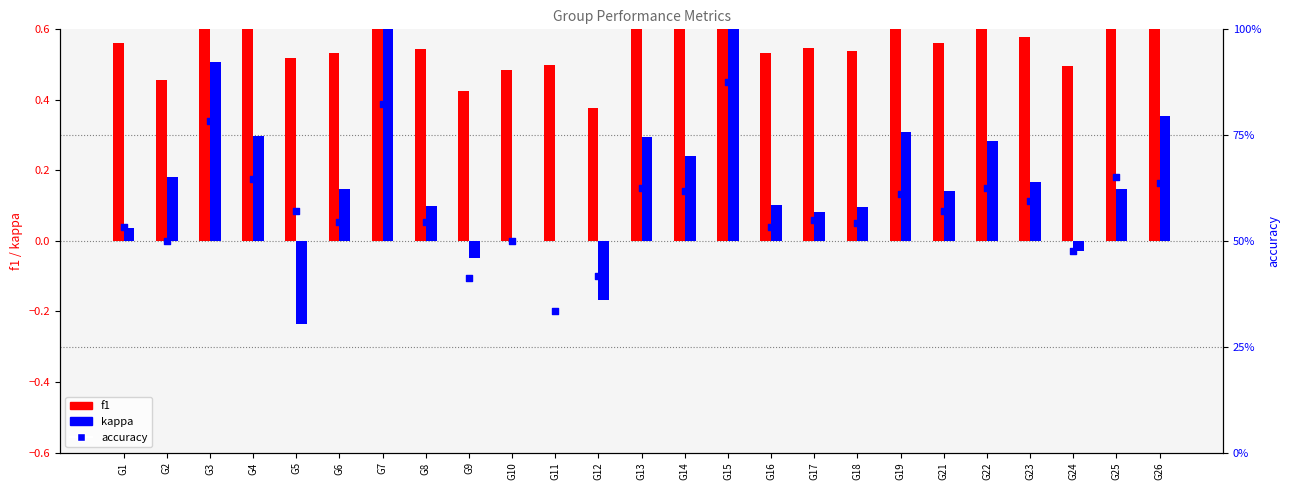

At which category is the sum across all series the highest?

G15